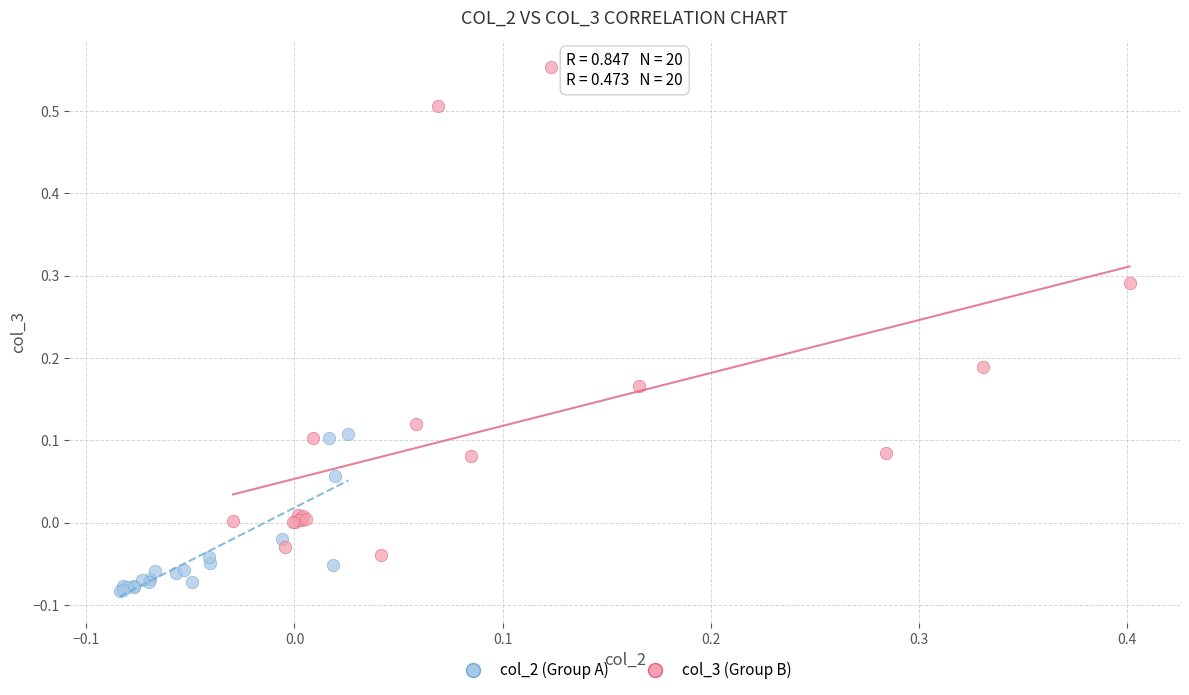

Which series reaches the maximum Y coordinate?

col_3 (Group B)